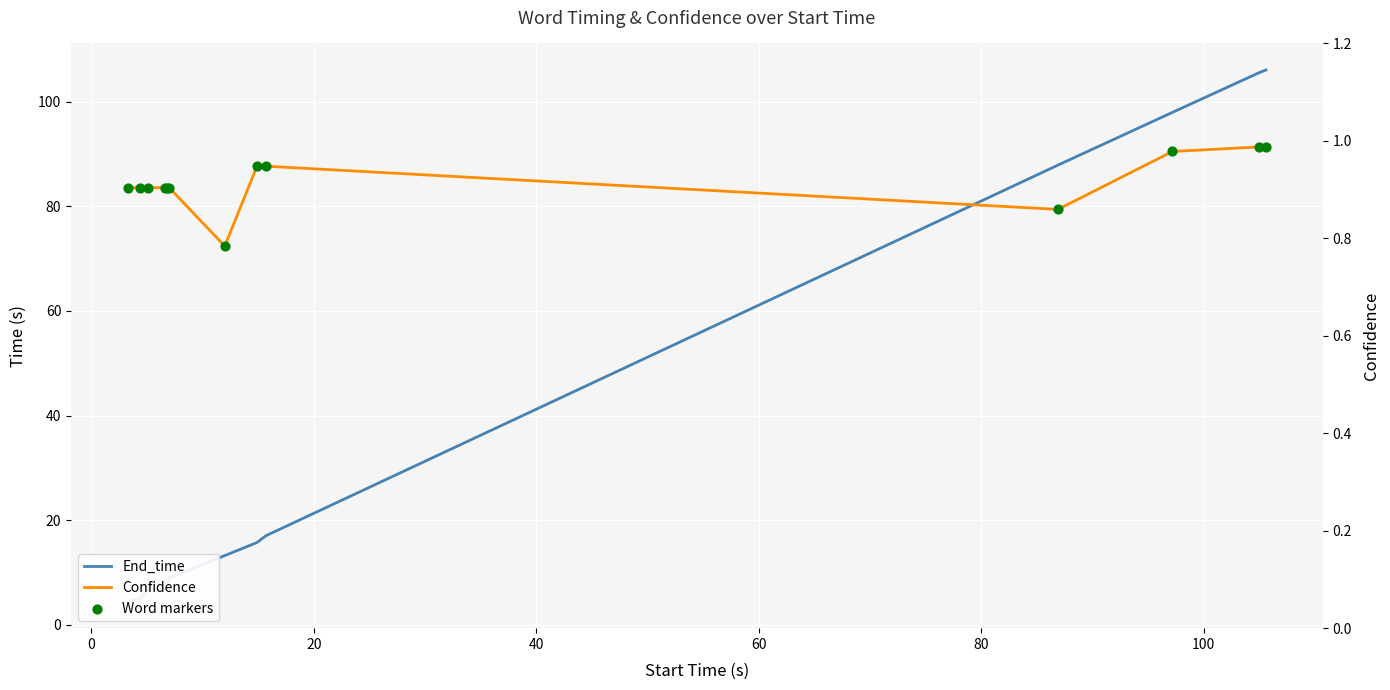

Which series reaches the minimum Y coordinate?

Confidence